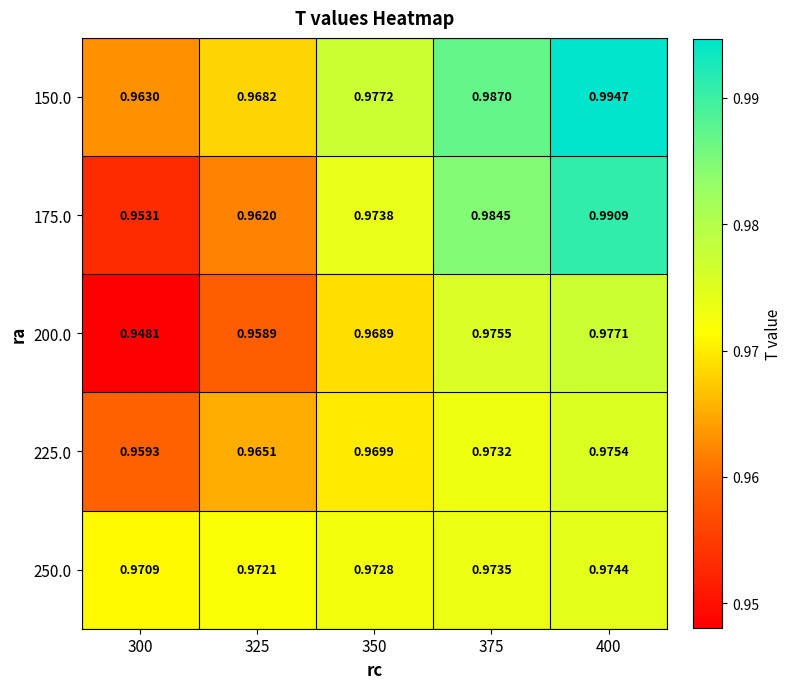

Is the value of 250.0 at 325 greater than the value of 150.0 at 325?

Yes